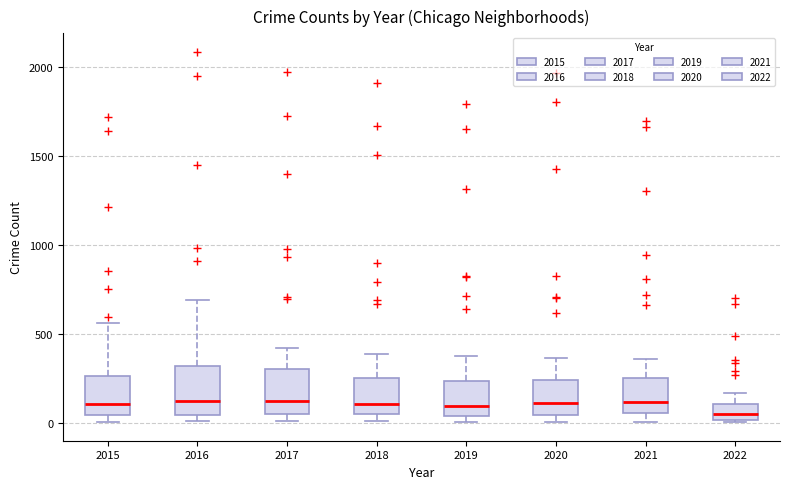

Where does the upper whisker of the box at x = 2019 end on the y-axis? The values are not printed on the chart, so give them approximately, as read against the axis.

400